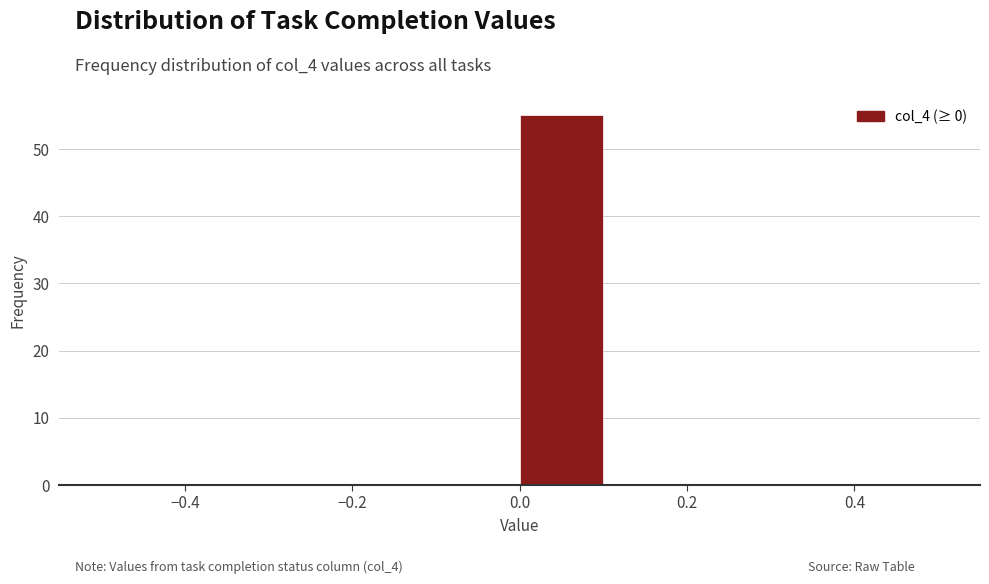

What is the height of the bar covering 0.0 to 0.1 on the x-axis? The values are not printed on the chart, so give them approximately, as read against the axis.

55